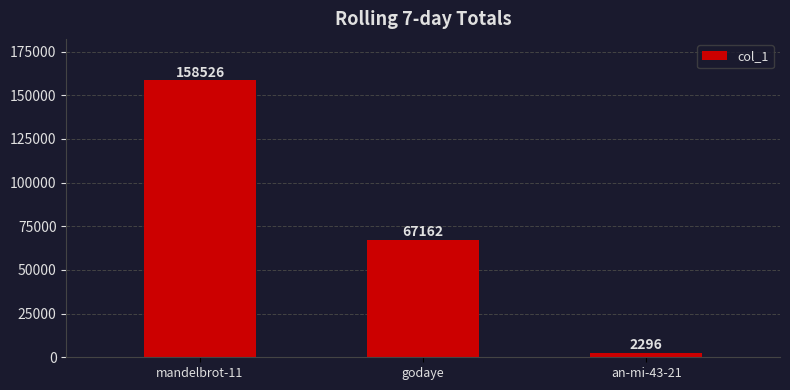

What is the label of the 1st bar from the left?

mandelbrot-11